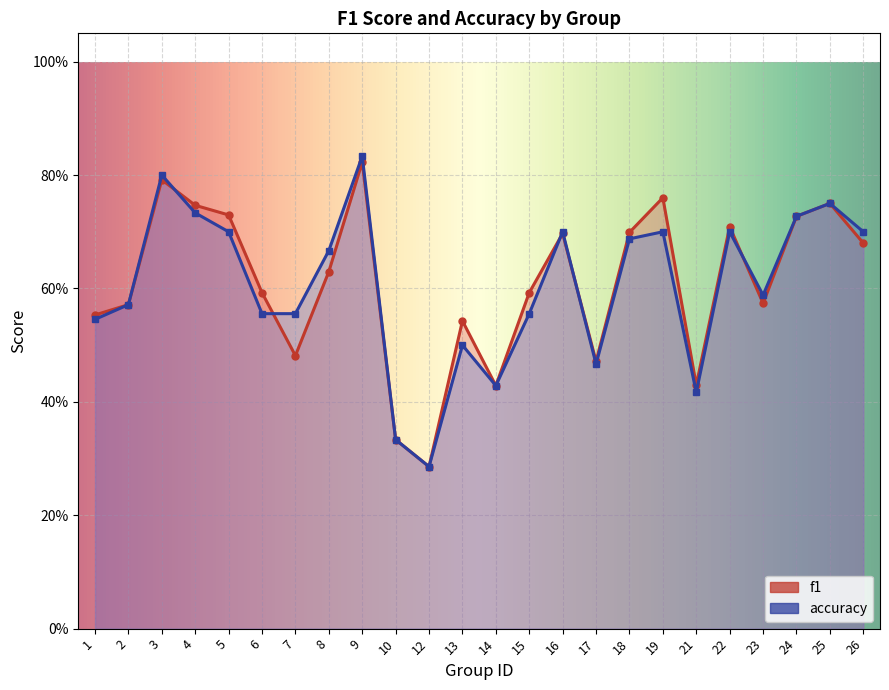

List the labels in order of accuracy value, largest first.

9, 3, 25, 4, 24, 5, 16, 19, 22, 26, 18, 8, 23, 2, 6, 7, 15, 1, 13, 17, 14, 21, 10, 12